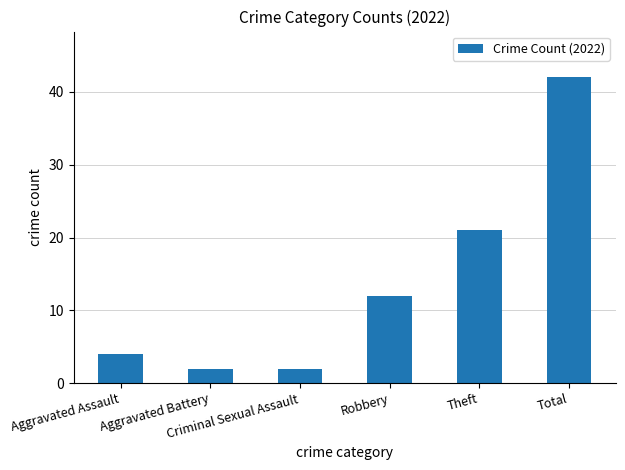

What is the label of the 5th bar from the left?

Theft